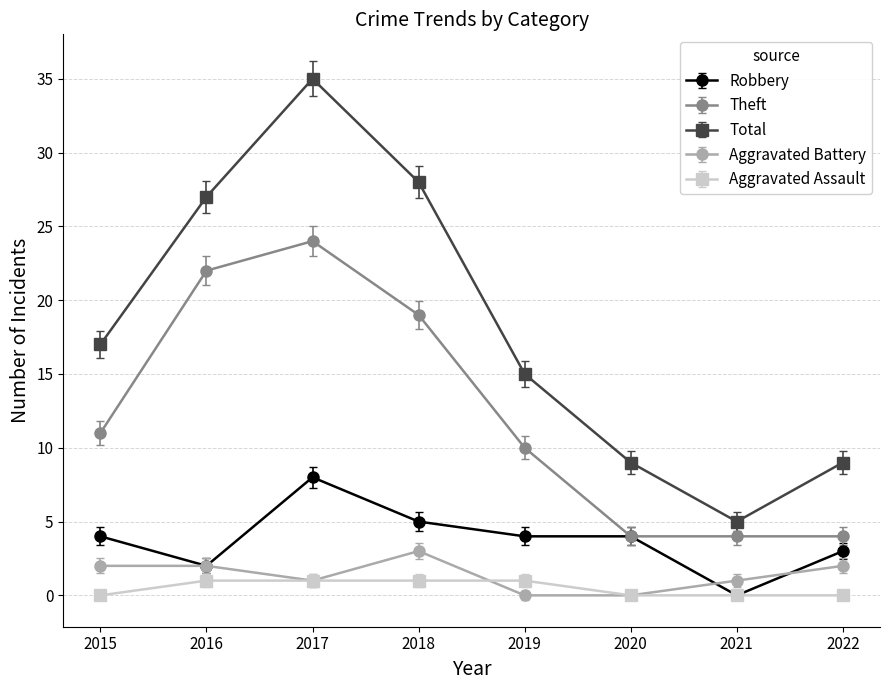

Rank the series by their maximum value, from lowest to highest.

Aggravated Assault, Aggravated Battery, Robbery, Theft, Total